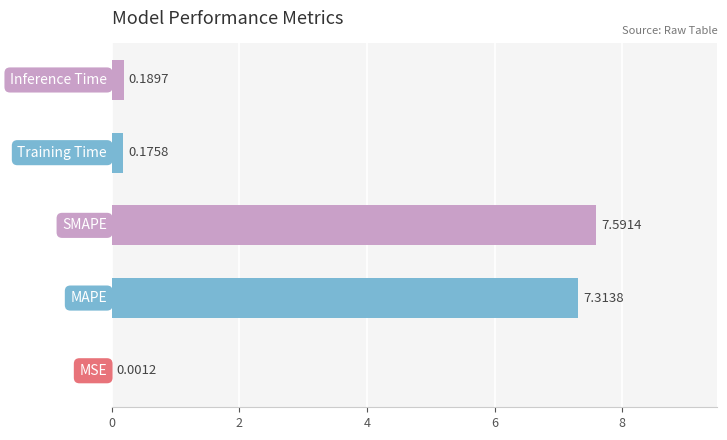

How many categories are shown in the chart?

5